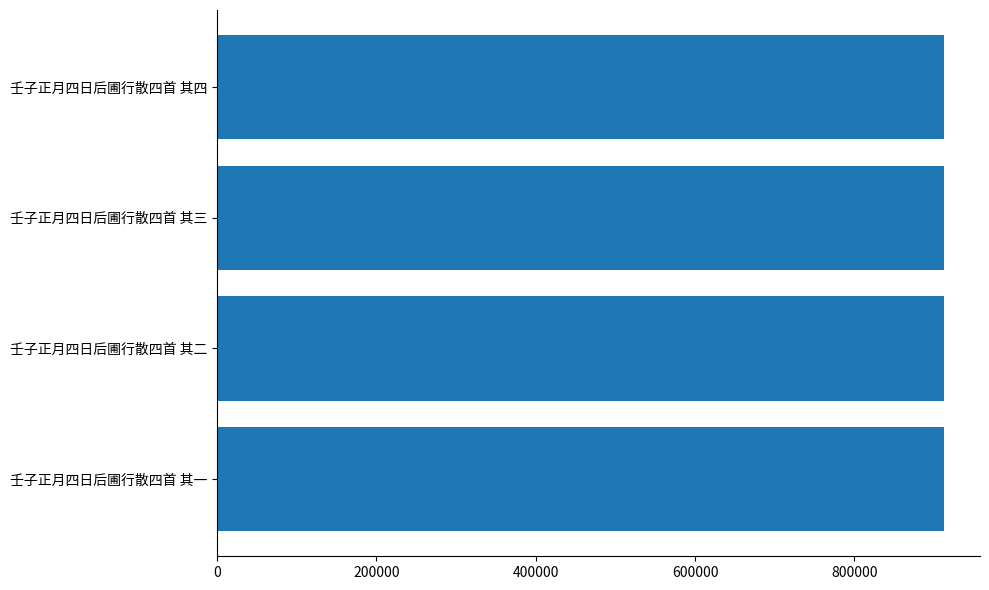

True or false: the data shows 912075 at 壬子正月四日后圃行散四首 其二.

True